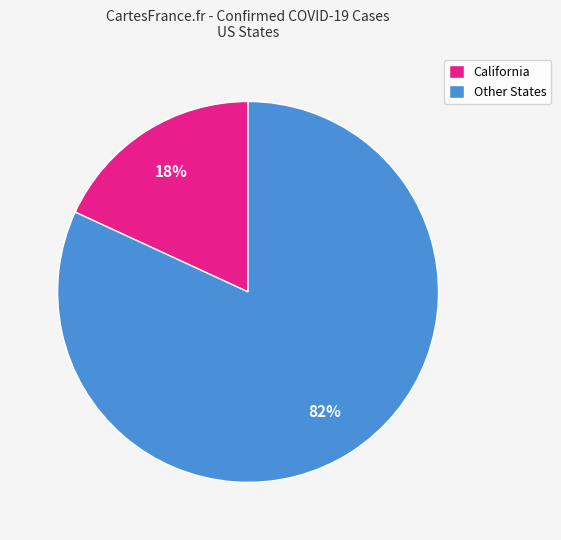

The California slice represents 33% of the pie. True or false?

False